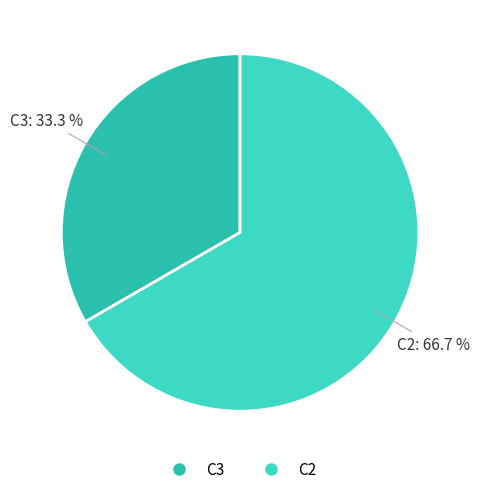

Does any single category account for the majority?

Yes